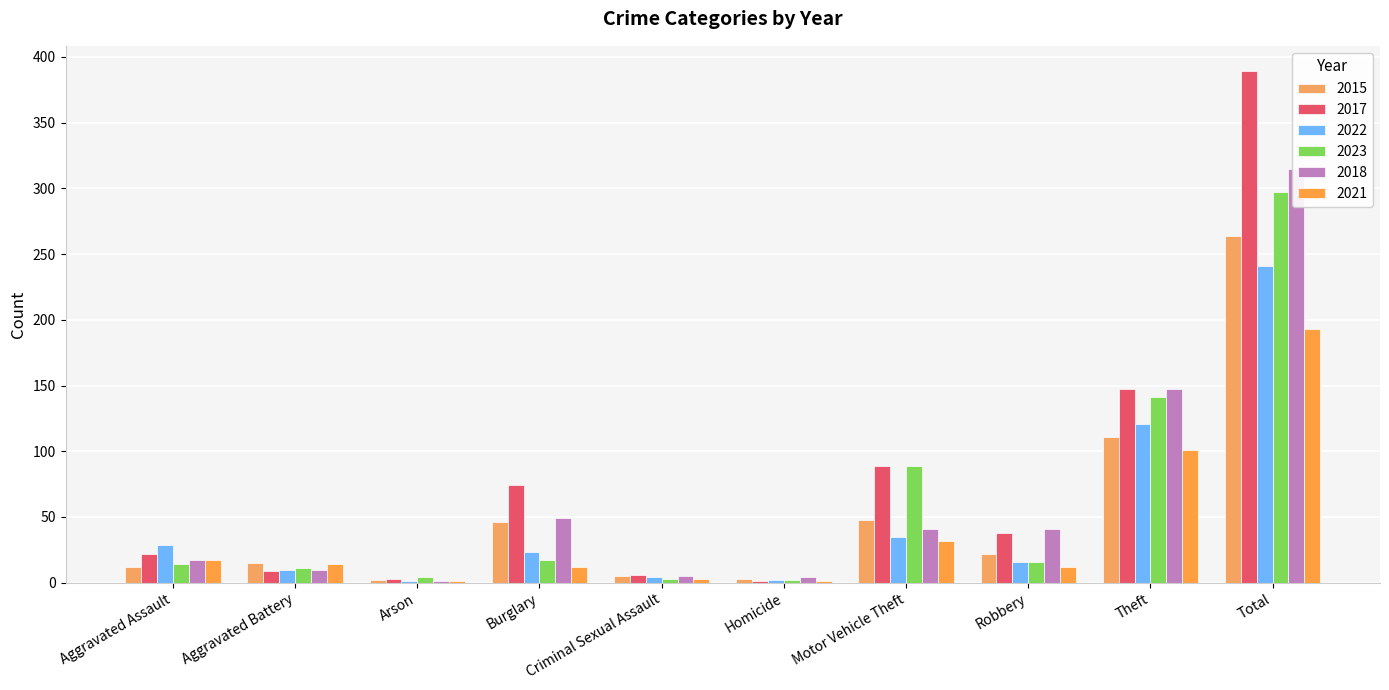

What are all the series names shown in the legend?

2015, 2017, 2022, 2023, 2018, 2021